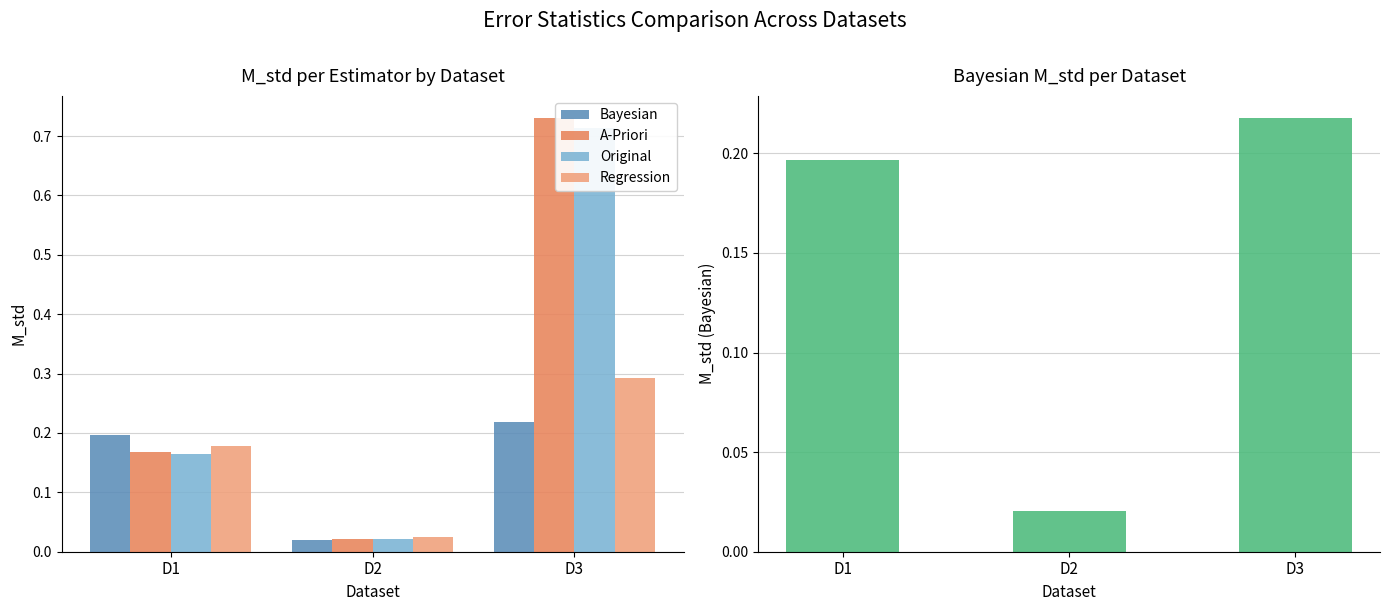

What is the difference between the maximum and minimum values in the Regression series?

0.3